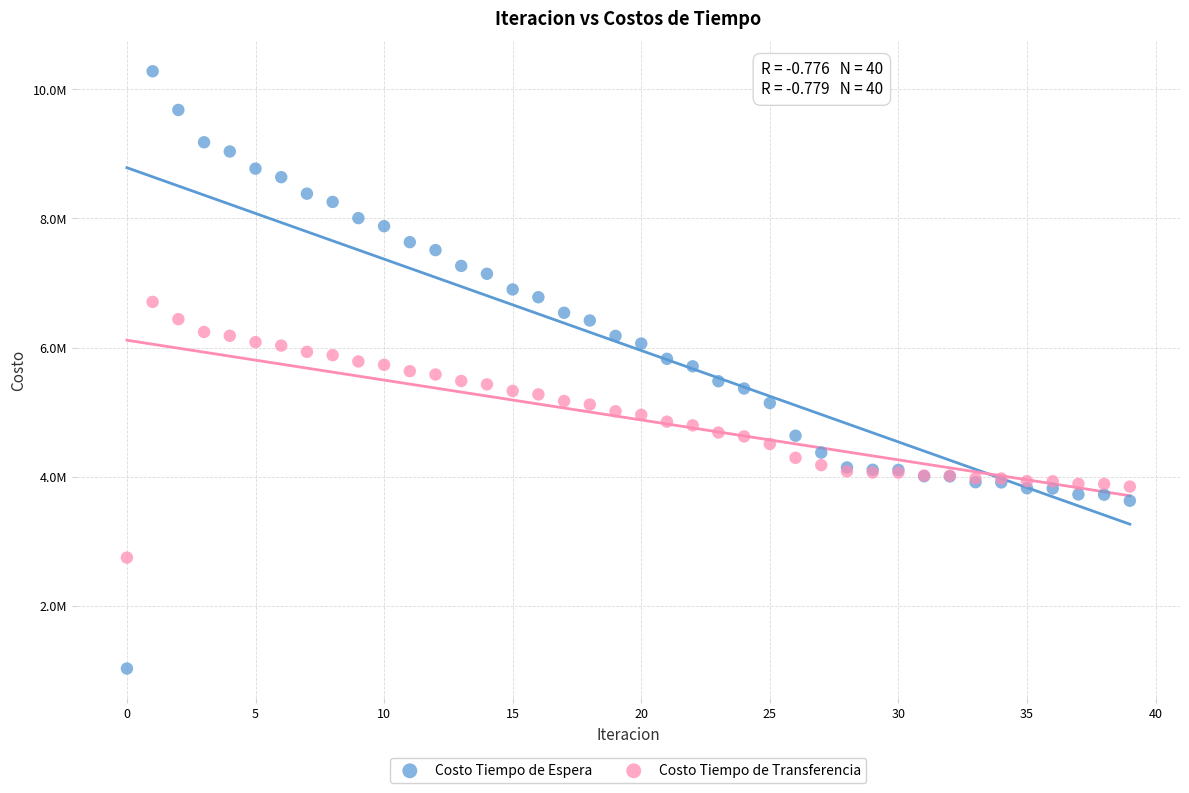

Which series reaches the minimum Y coordinate?

Costo Tiempo de Espera